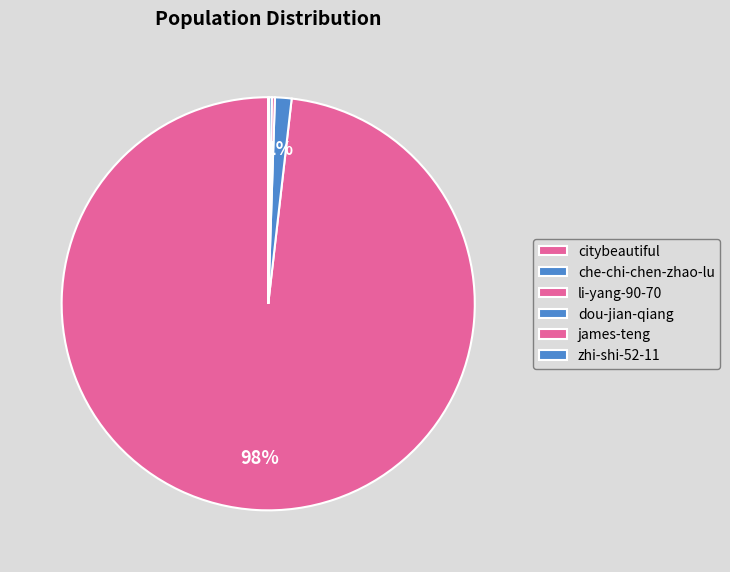

Rank the categories by value from lowest to highest.

zhi-shi-52-11, james-teng, dou-jian-qiang, li-yang-90-70, che-chi-chen-zhao-lu, citybeautiful